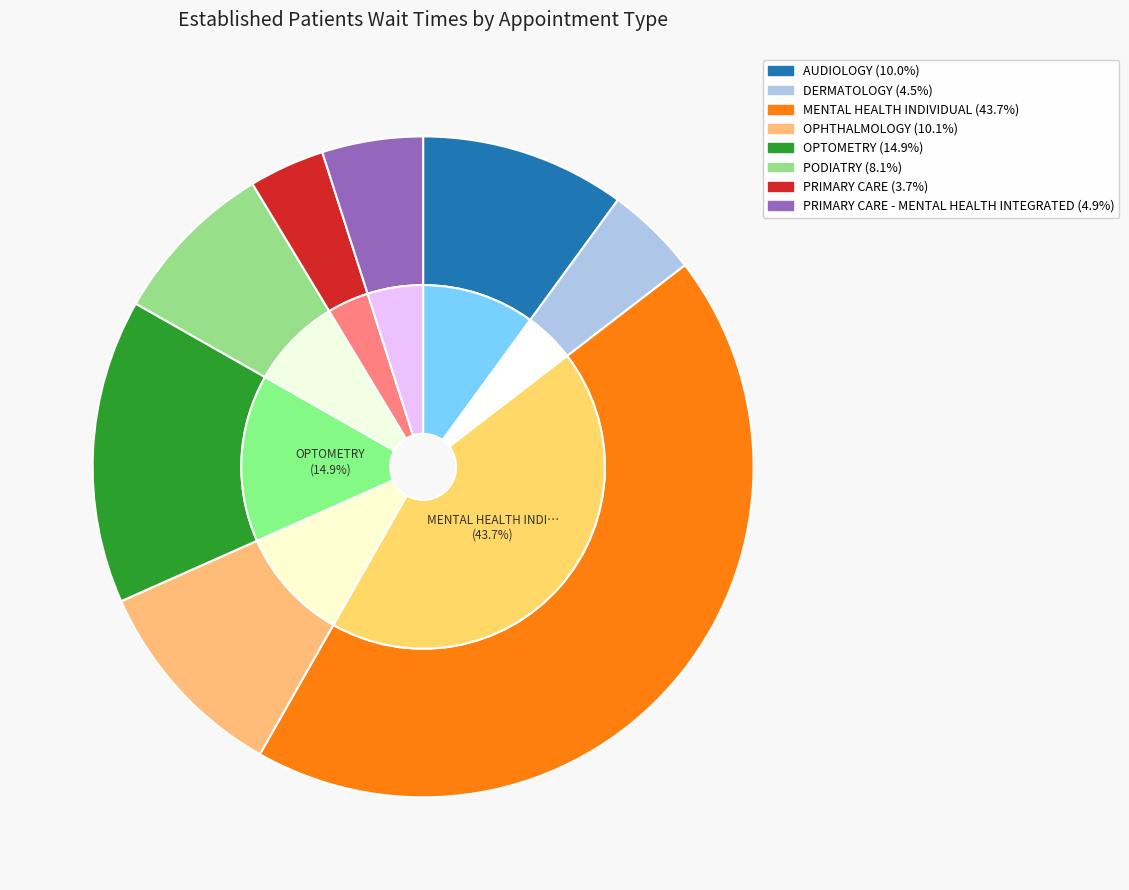

Combined, do OPHTHALMOLOGY and AUDIOLOGY account for over 50%?

No